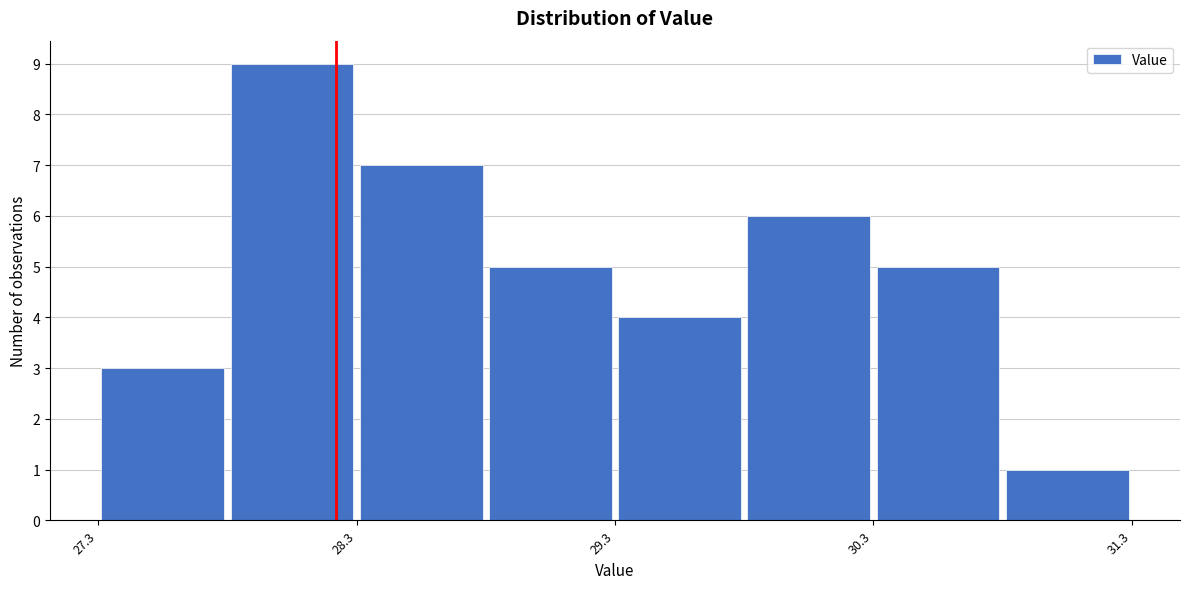

Reading left to right, transcribe this chart: for each bar, give the range it covers on the x-axis and its height. Neither the bar edges nor the heights are printed on the chart, so give them approximately, as read against the axes.

27.33 to 27.83: 3
27.83 to 28.33: 9
28.33 to 28.83: 7
28.83 to 29.33: 5
29.33 to 29.83: 4
29.83 to 30.33: 6
30.33 to 30.83: 5
30.83 to 31.33: 1